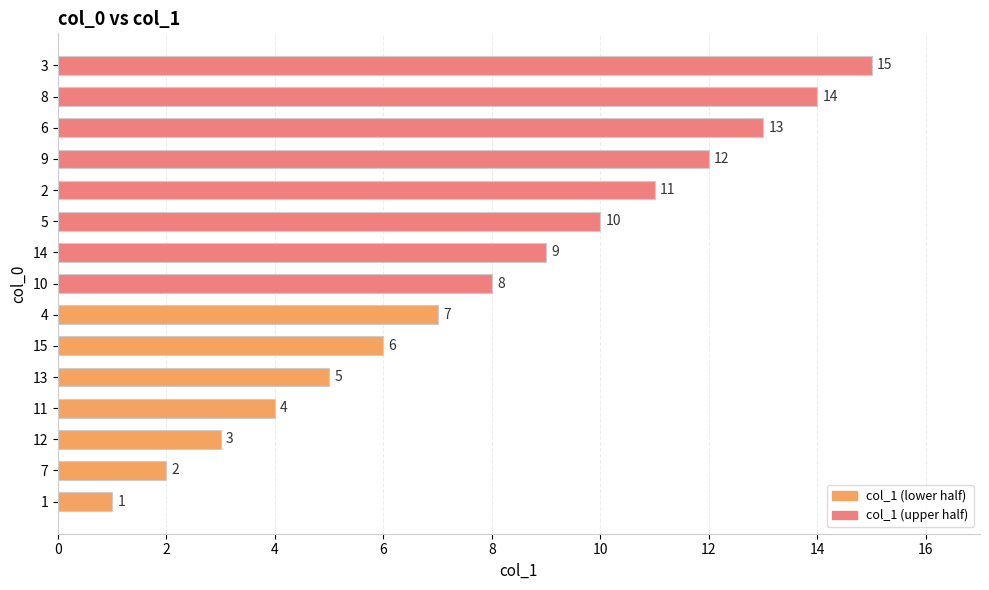

Rank the categories by value from highest to lowest.

3, 8, 6, 9, 2, 5, 14, 10, 4, 15, 13, 11, 12, 7, 1